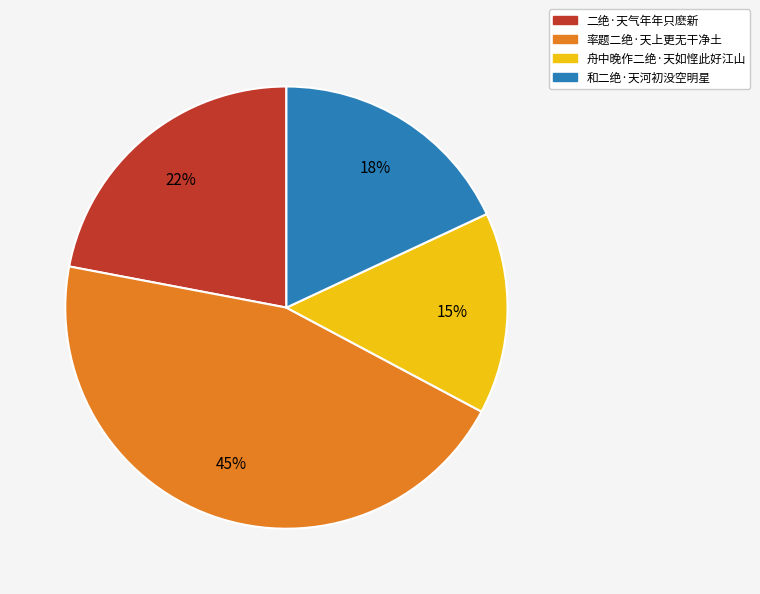

What is the smallest slice in the pie chart?

舟中晚作二绝·天如悭此好江山